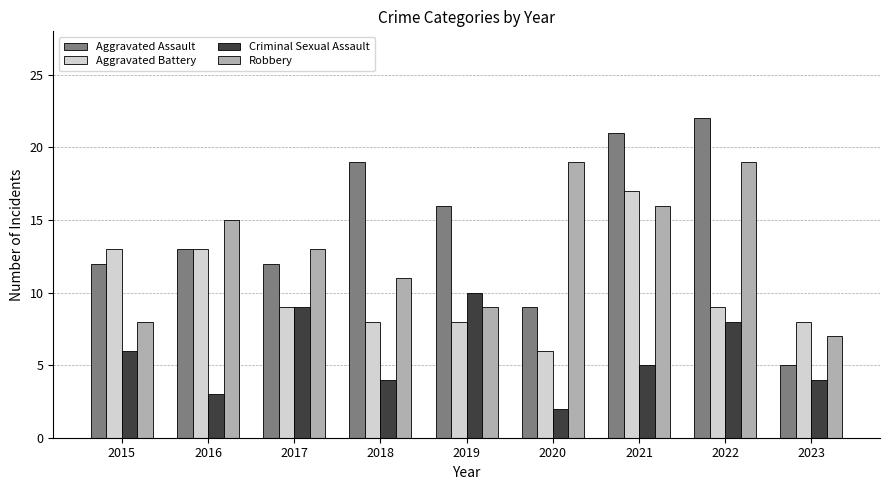

Count the number of categories in the chart.

9